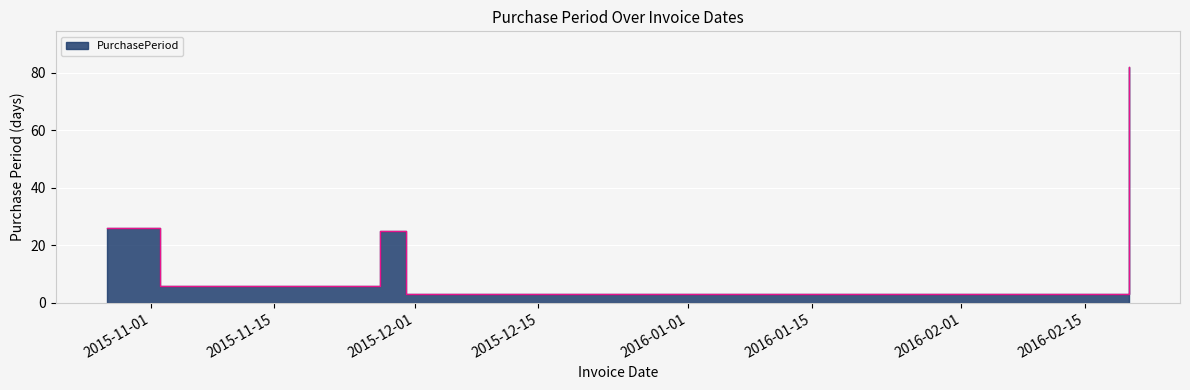

Which label corresponds to the largest value in the chart?

2016-02-20